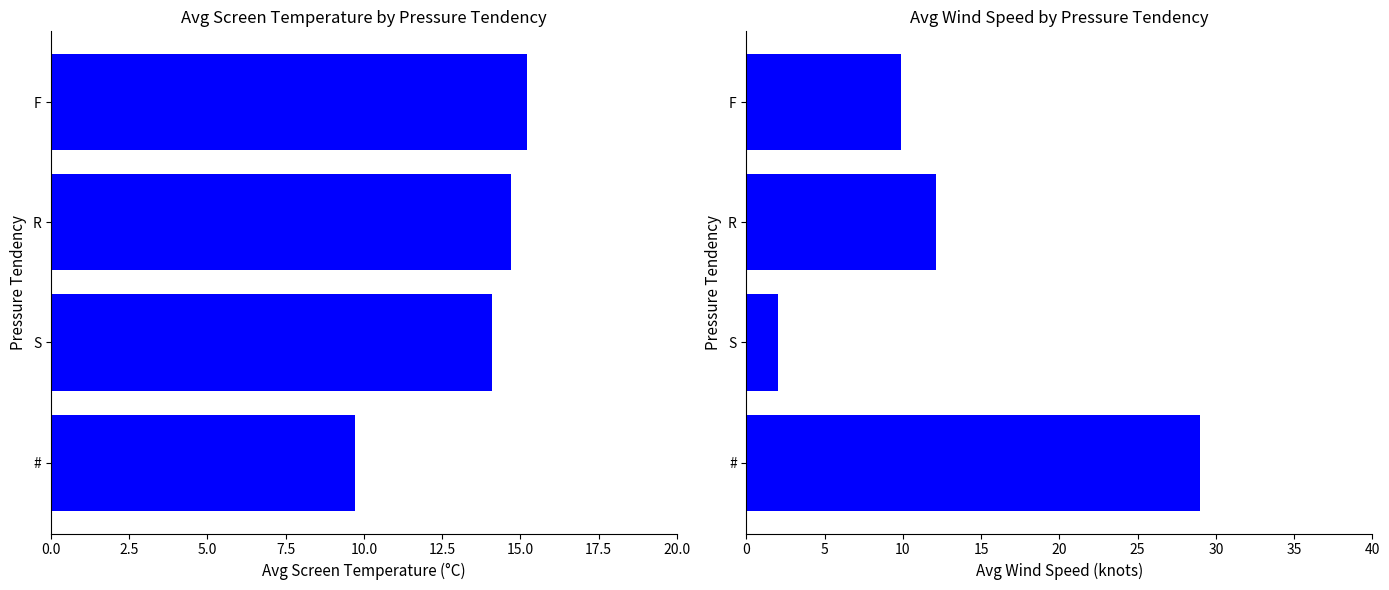

Rank the series by their average value, from highest to lowest.

Avg Screen Temperature, Avg Wind Speed